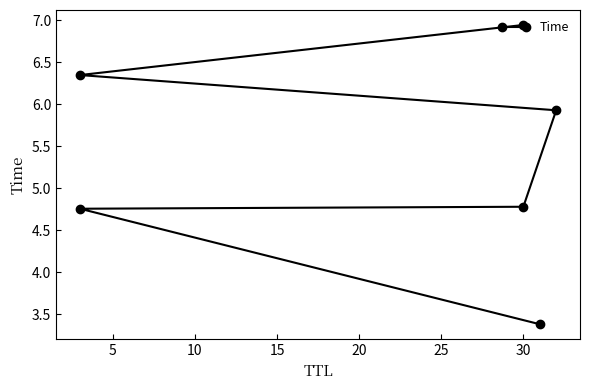

What is the difference between the values at 25 and 5?

2.2